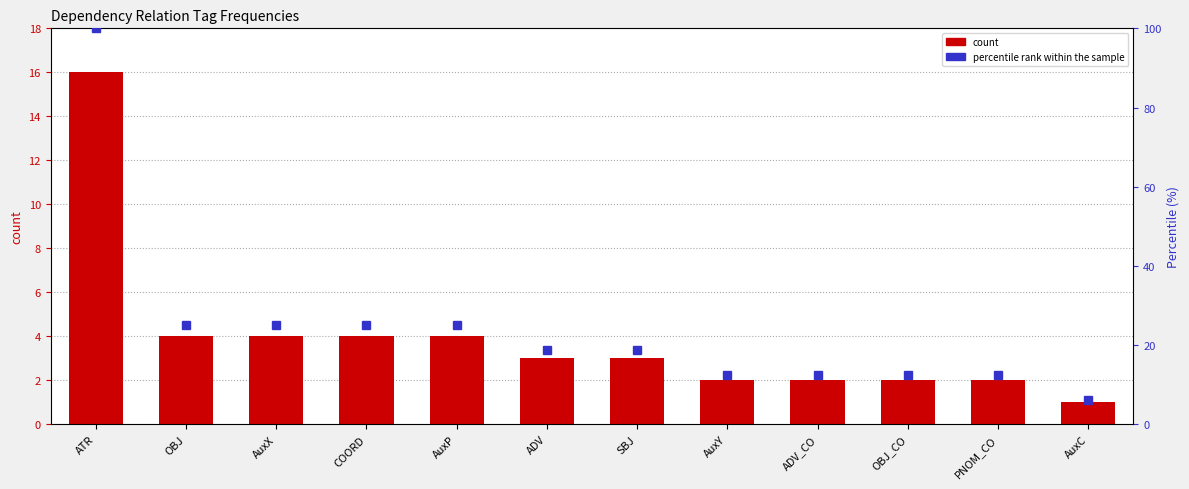

What is the label of the 12th bar from the right?

ATR